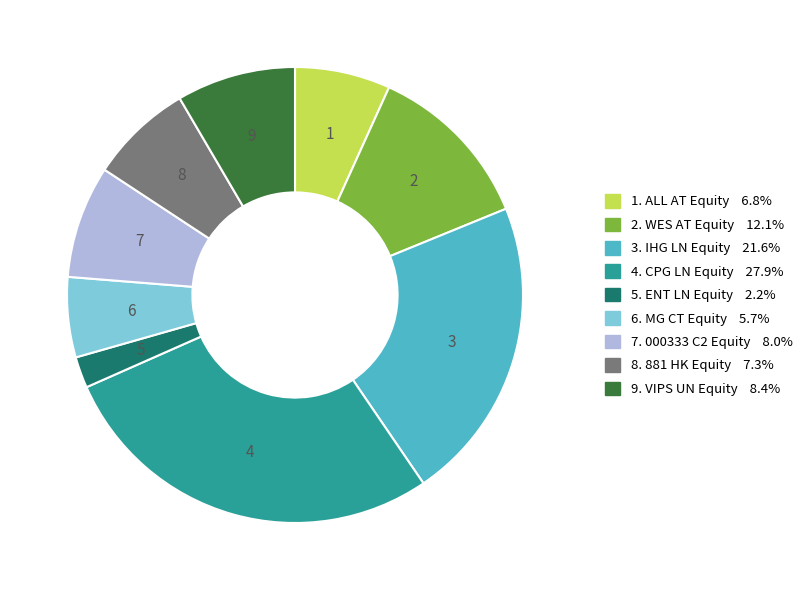

How many slices are in this pie chart?

9